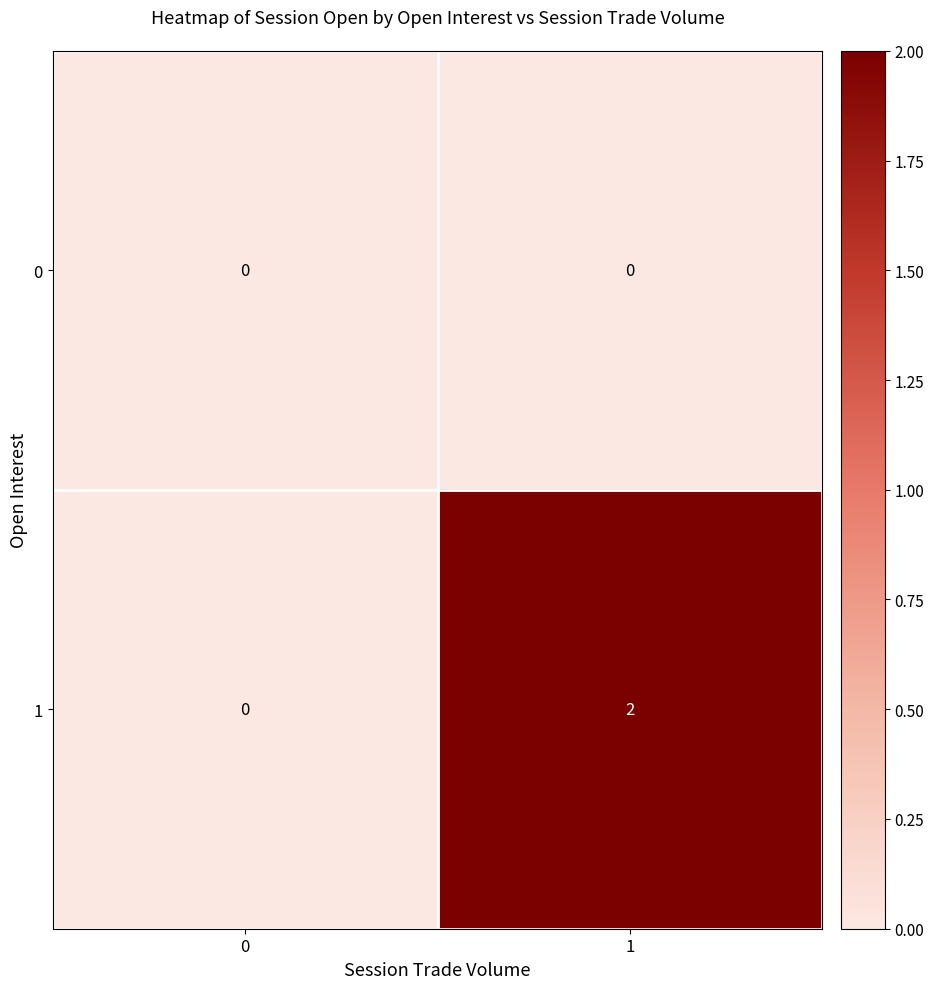

Which series changed the most between 0 and 1?

1